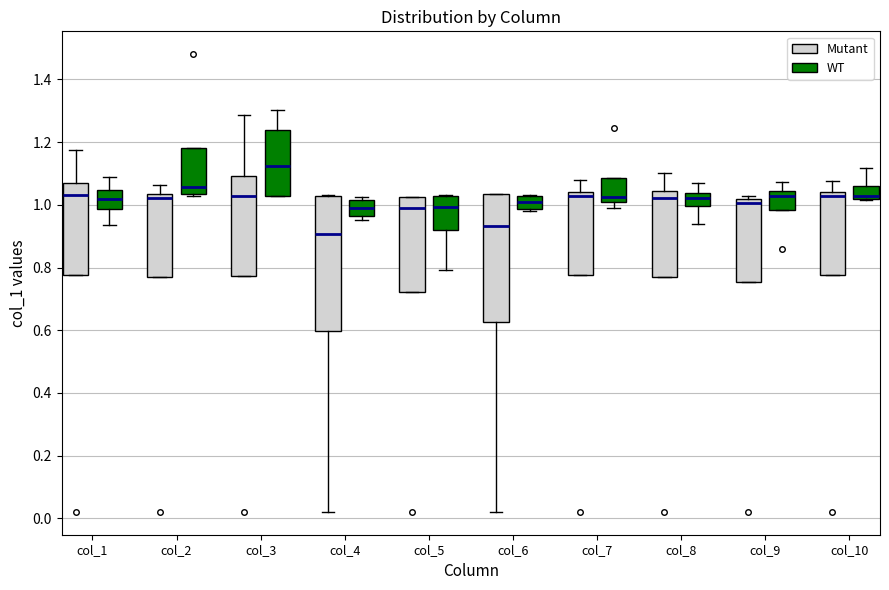

Where does the median line of the box for col_5 (Mutant) sit on the y-axis? The values are not printed on the chart, so give them approximately, as read against the axis.

1.00